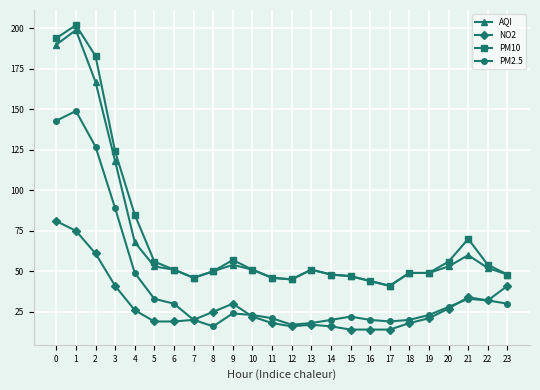

What is the greatest value displayed?

202